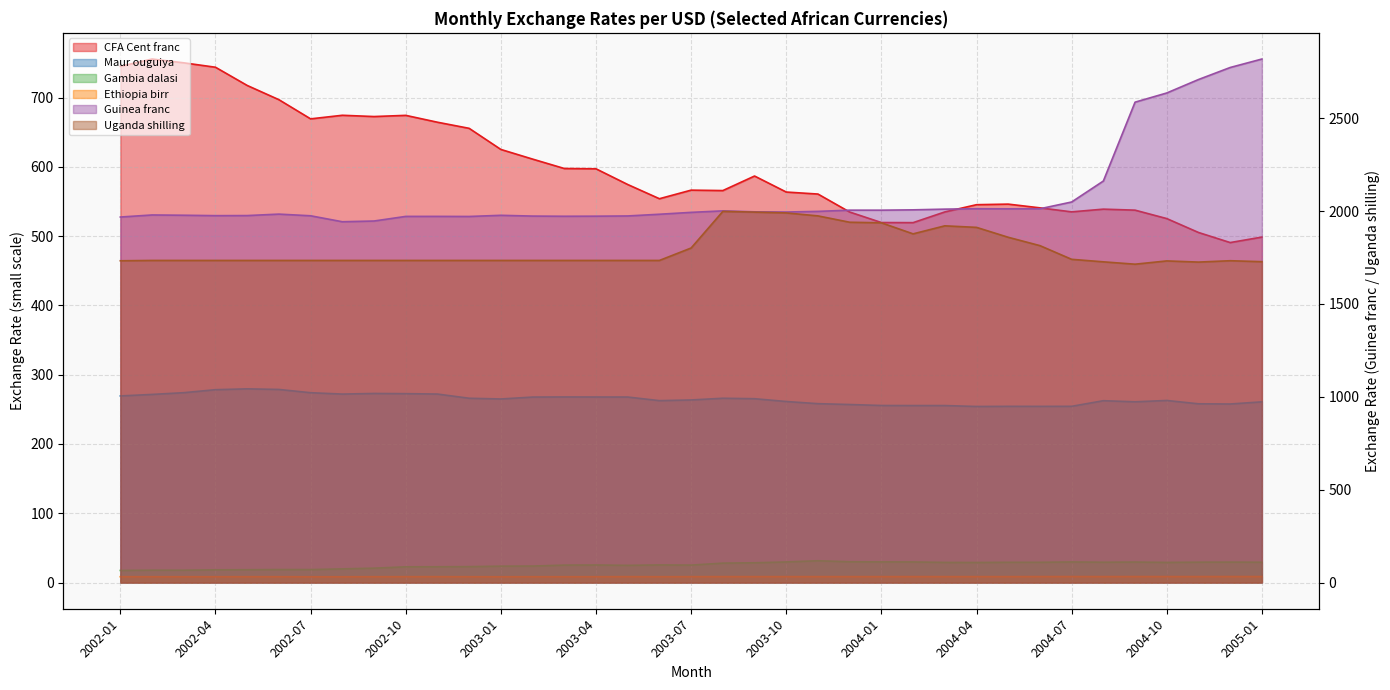

Is the value of Ethiopia birr at 2003-03 greater than the value of Uganda shilling at 2002-03?

No